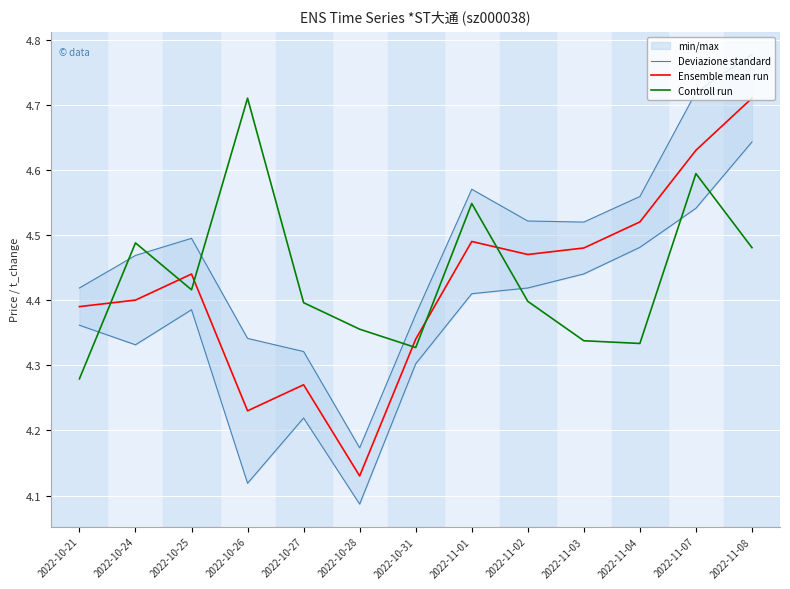

Where is Deviazione standard nearest to the value 4?

2022-10-28